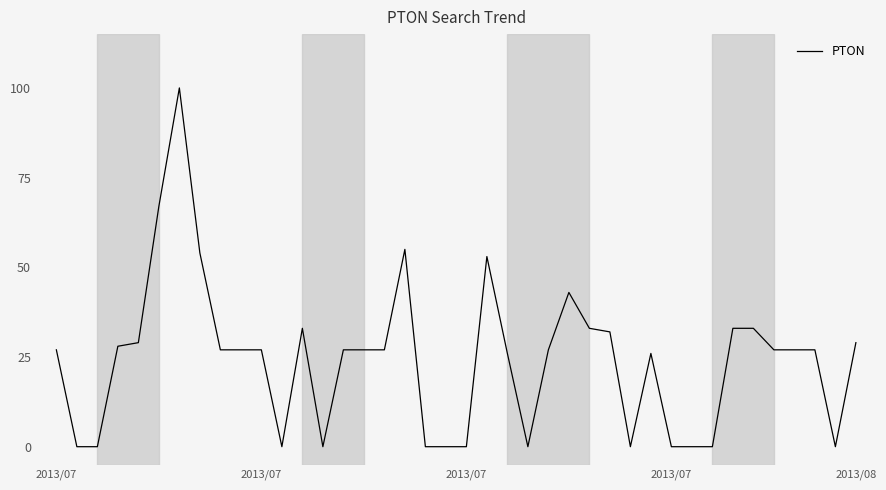

How many distinct data groups are displayed?

1